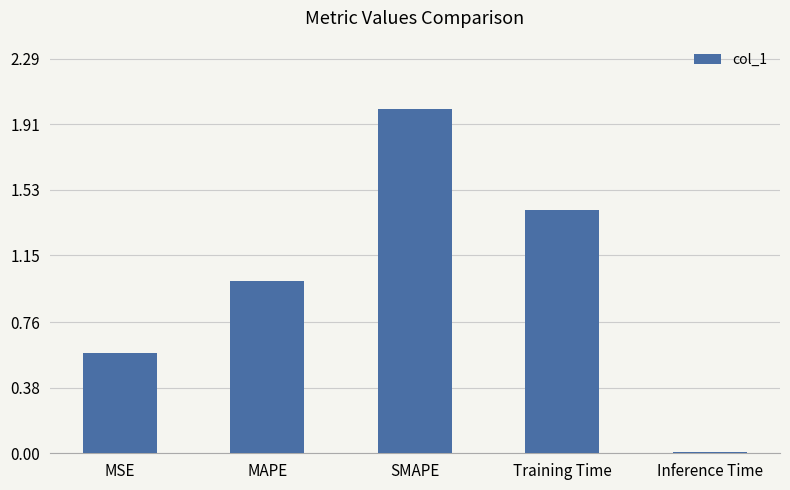

Are the bars grouped side by side (vs. stacked)?

No